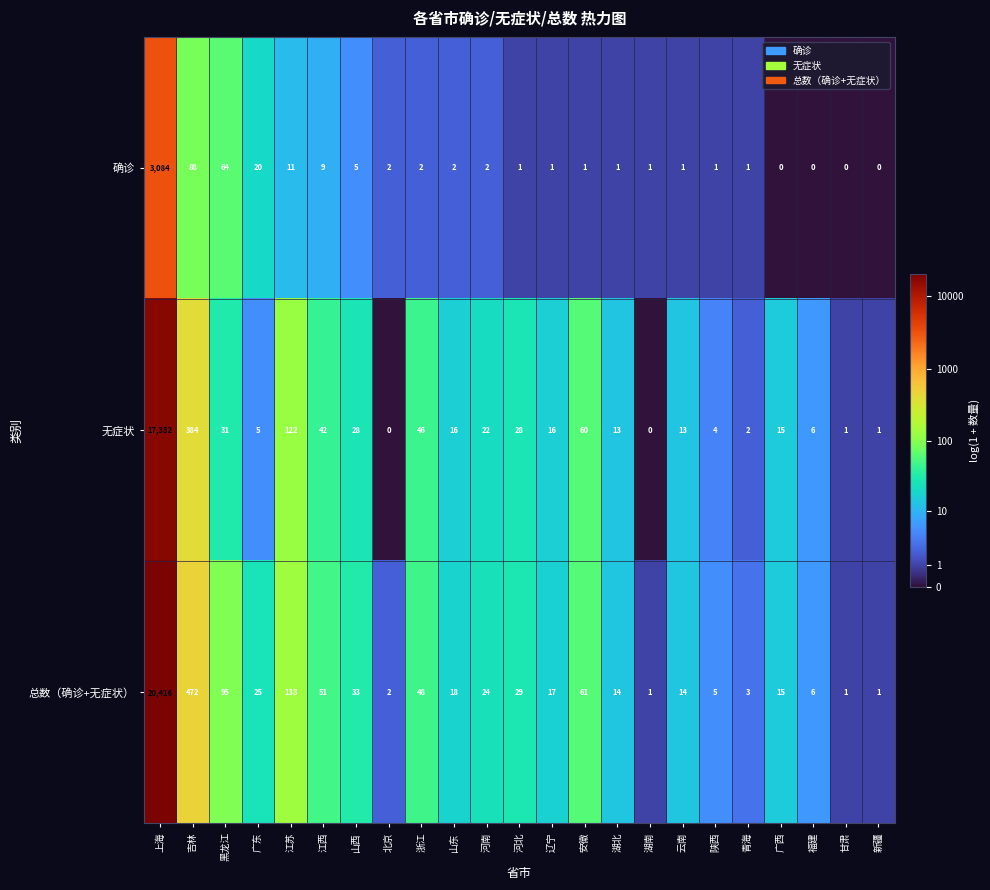

What is the maximum value shown in the chart?

20416